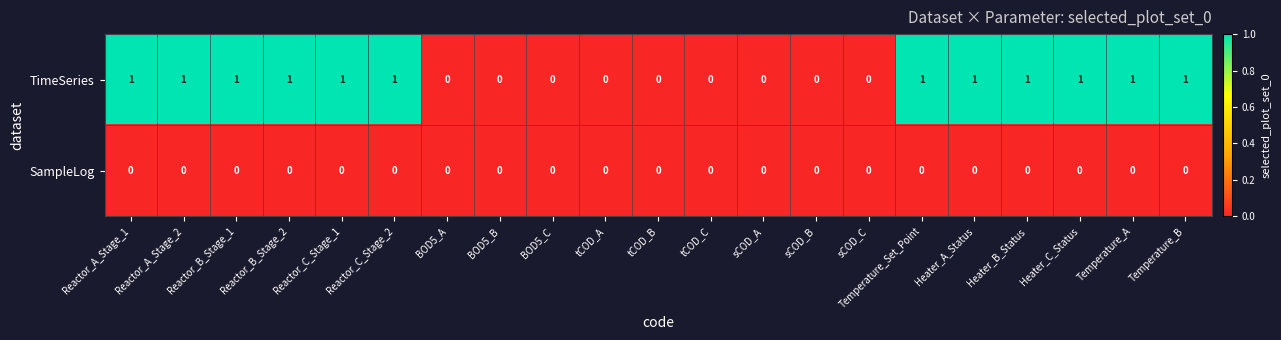

Which series has the largest total across all categories?

TimeSeries